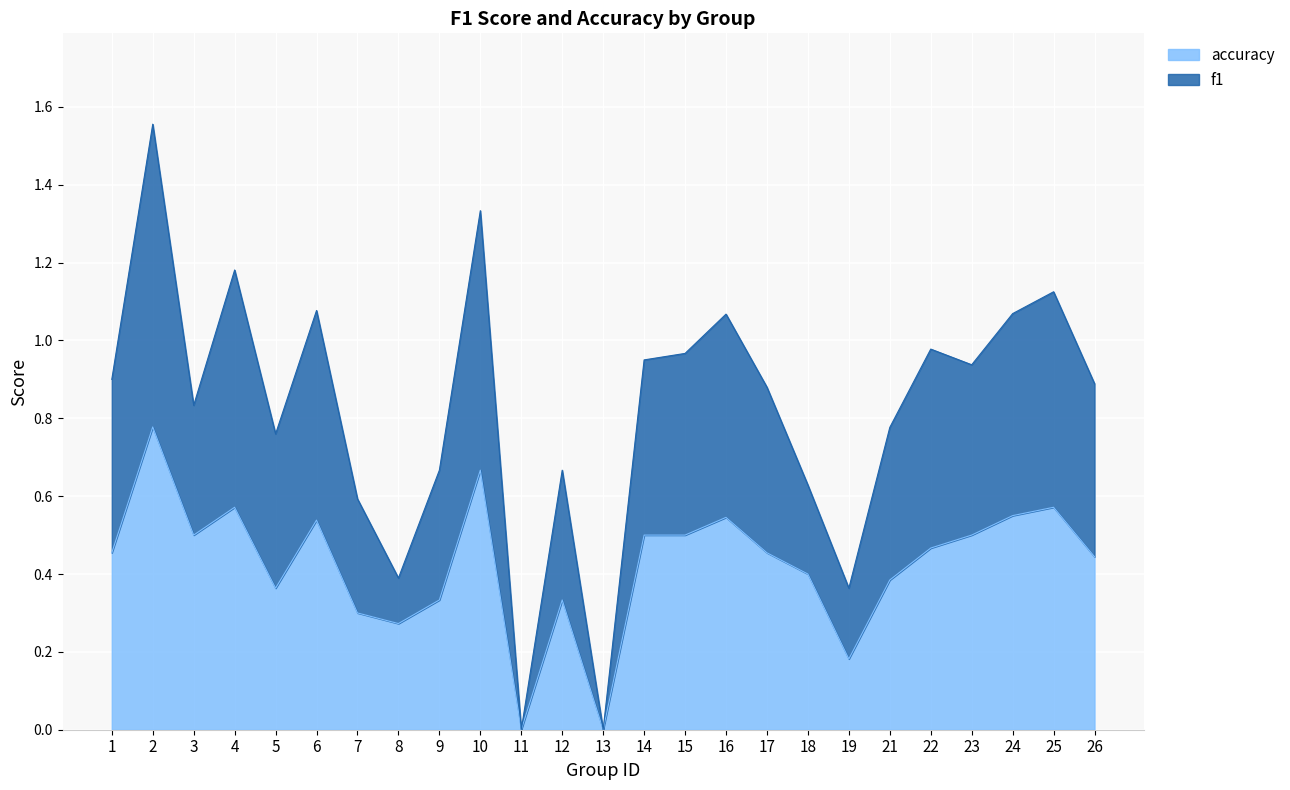

Is it true that accuracy equals 0.5 at 7?

False